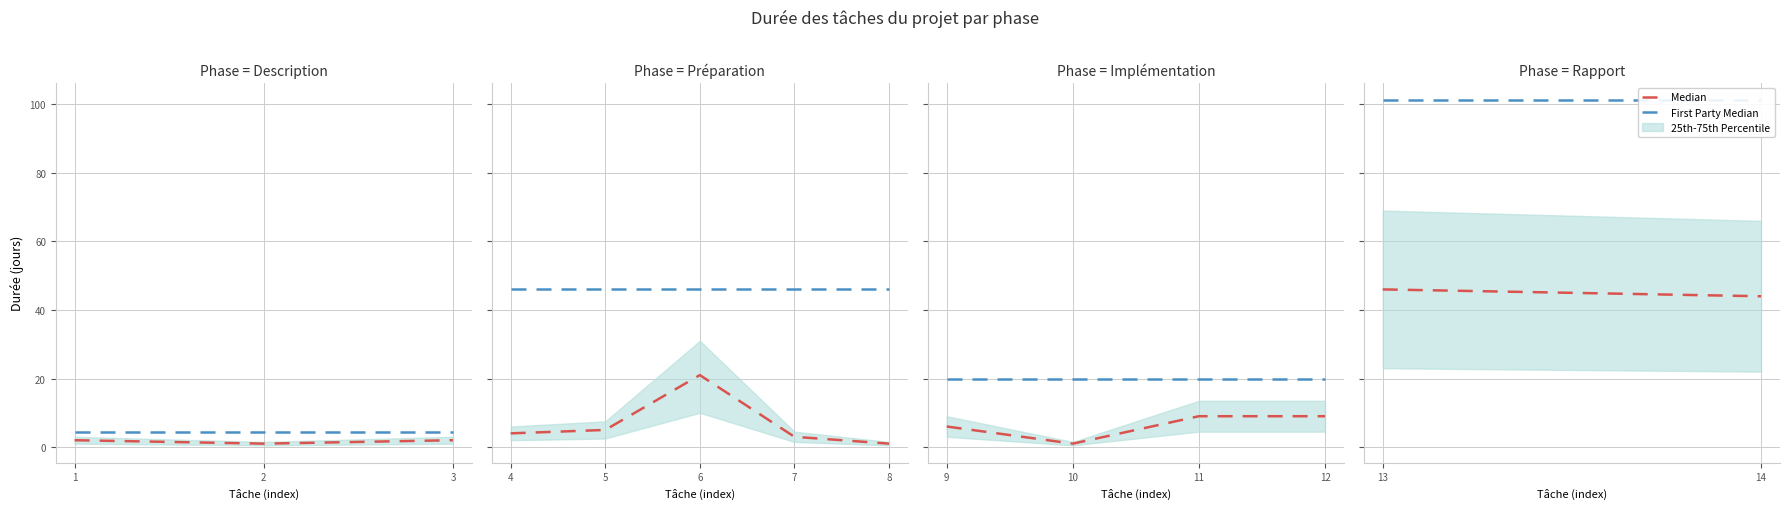

The value of First Party Median at 14 is 38.9. True or false?

False